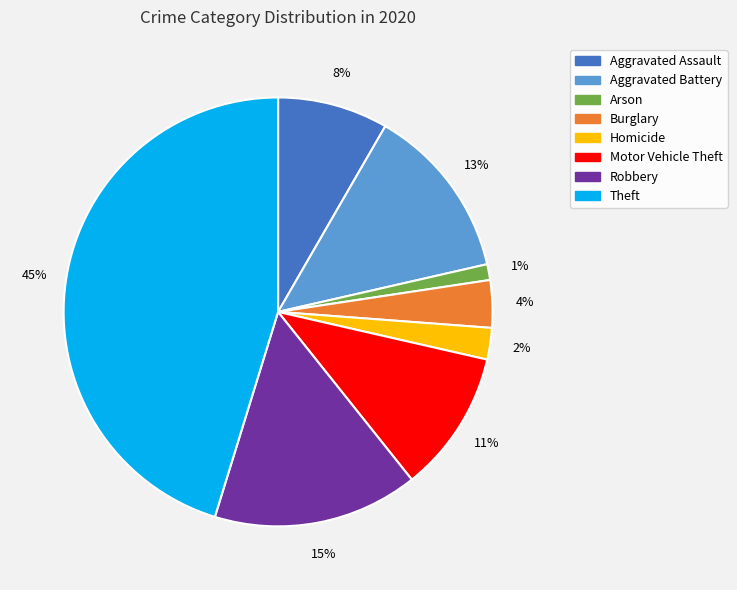

Does any single category account for the majority?

No